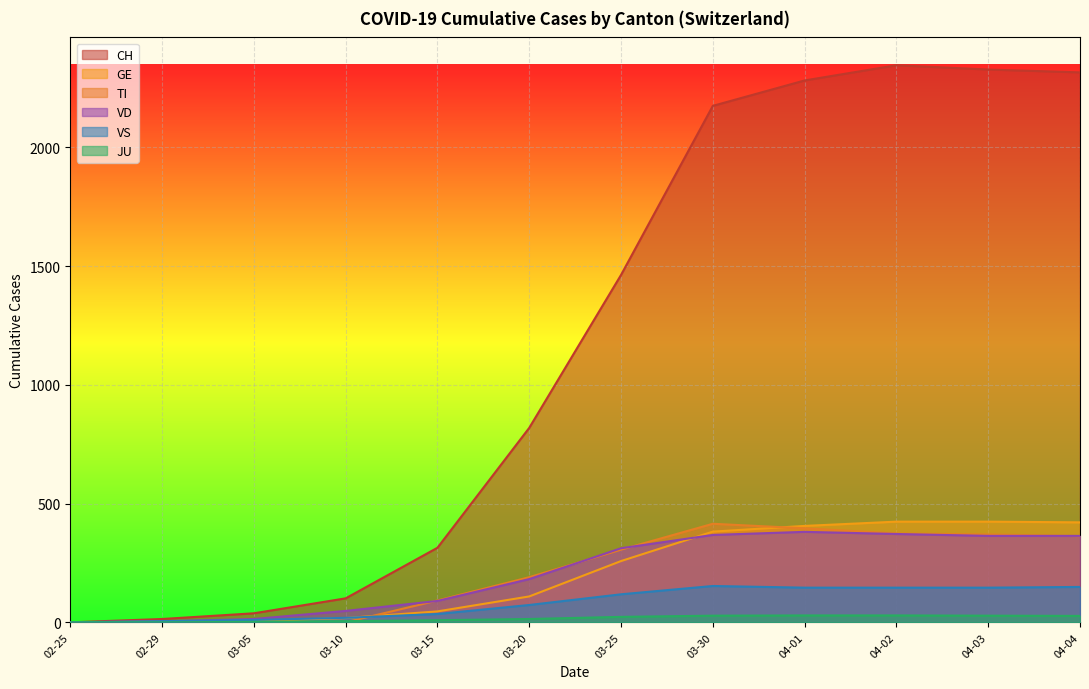

What is the difference between the TI values at 02-29 and 04-02?

374